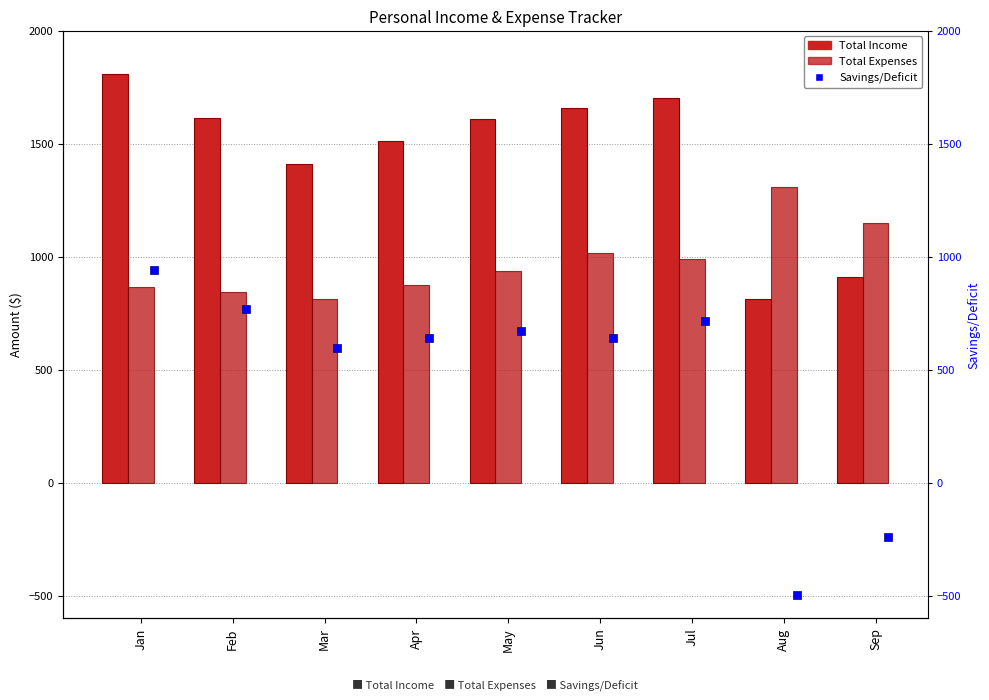

At which label does Savings/Deficit reach its peak?

Jan